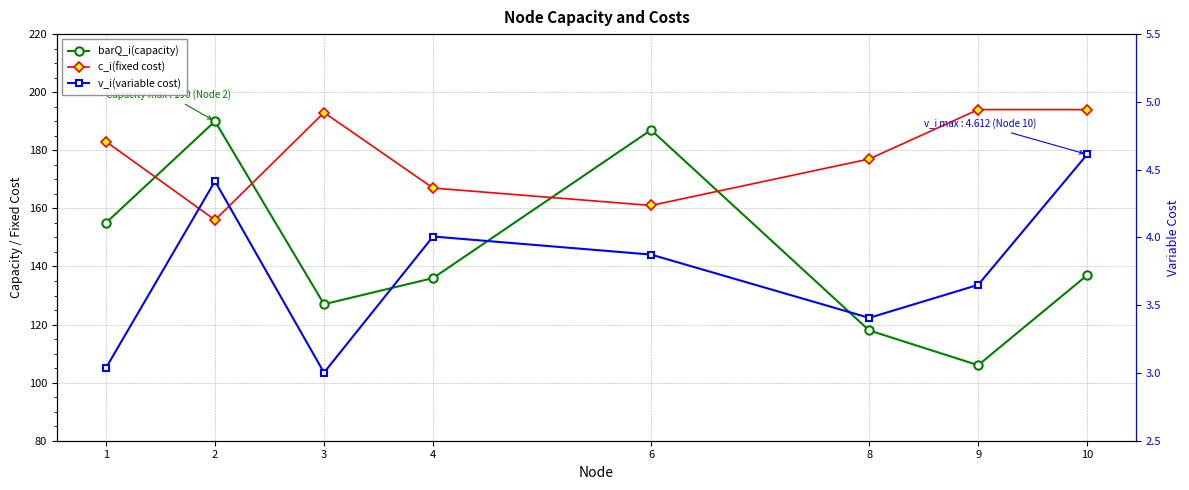

What is the difference between the highest and lowest values at 4?

163.0